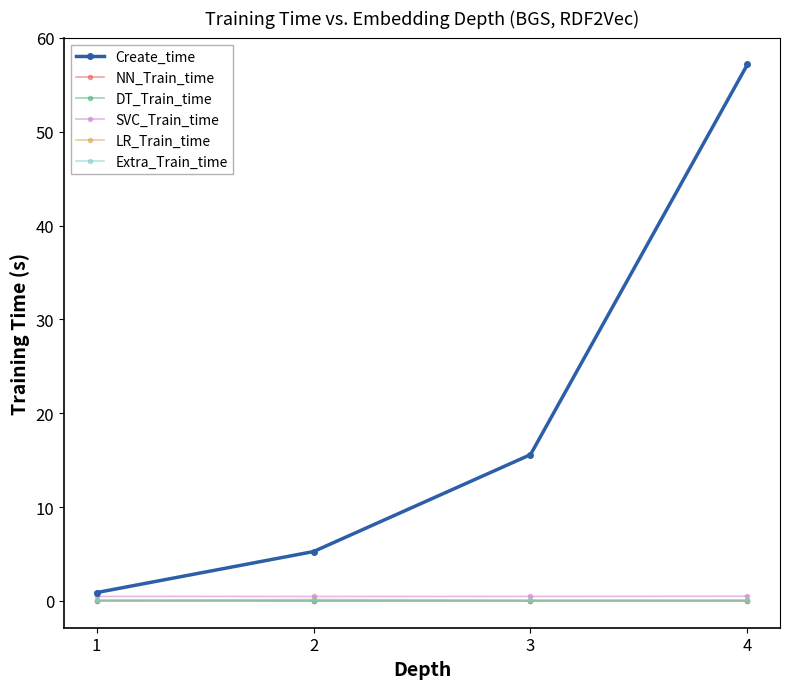

What is the total value across all series at 3?

16.2